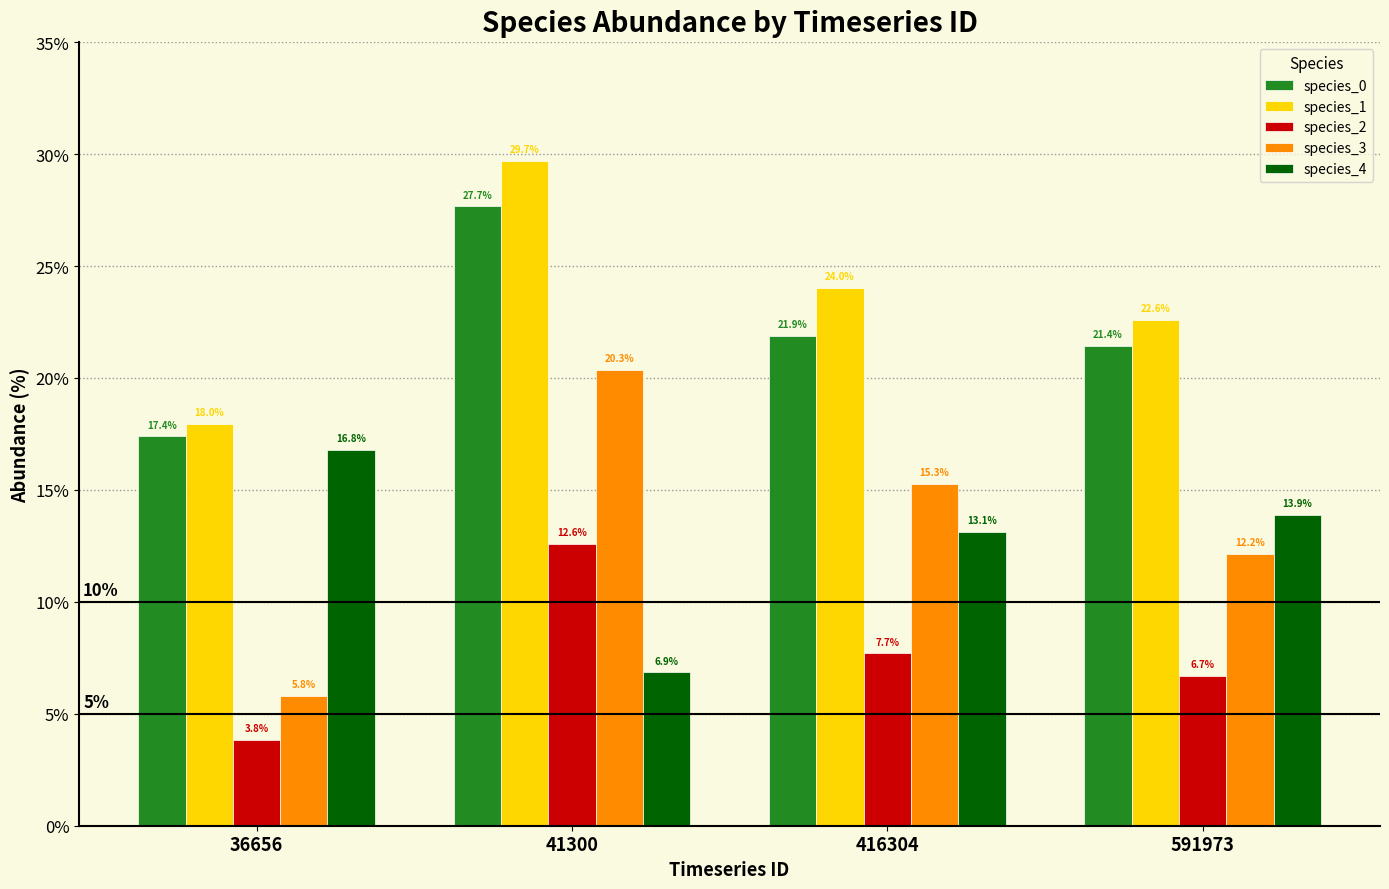

Reading left to right, transcribe all the data shown in this chart.

species_0: 36656=17.4	41300=27.7	416304=21.9	591973=21.4
species_1: 36656=18.0	41300=29.7	416304=24.0	591973=22.6
species_2: 36656=3.8	41300=12.6	416304=7.7	591973=6.7
species_3: 36656=5.8	41300=20.3	416304=15.3	591973=12.2
species_4: 36656=16.8	41300=6.9	416304=13.1	591973=13.9